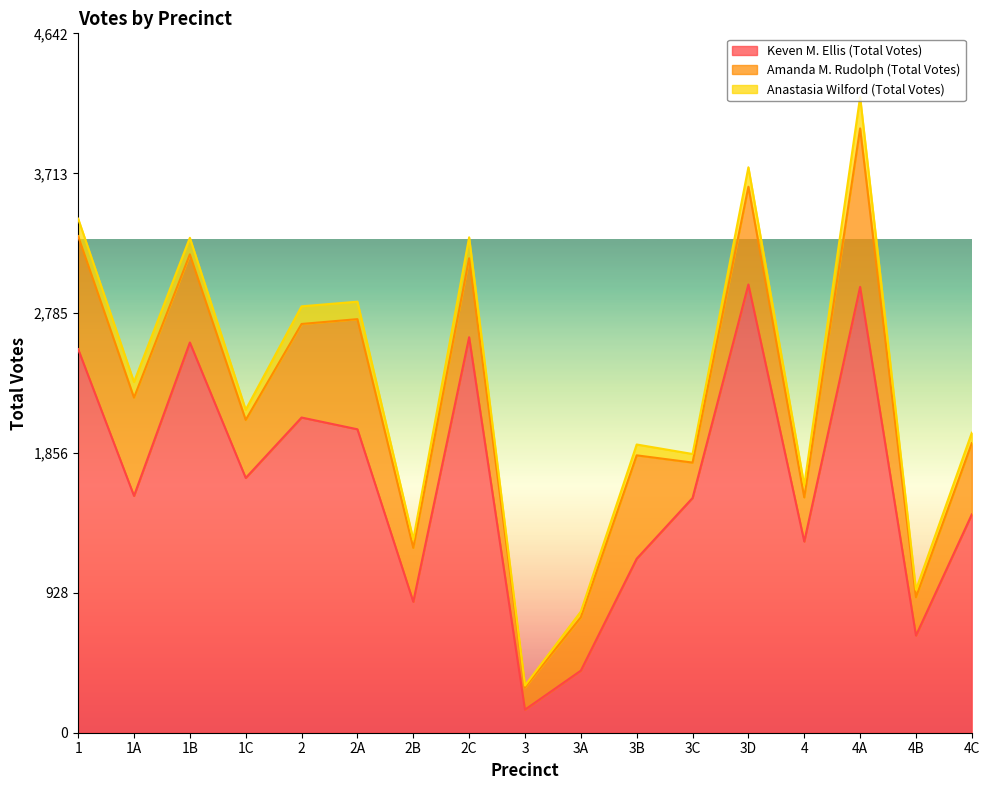

Where does the Anastasia Wilford (Total Votes) series first go above 80?

1